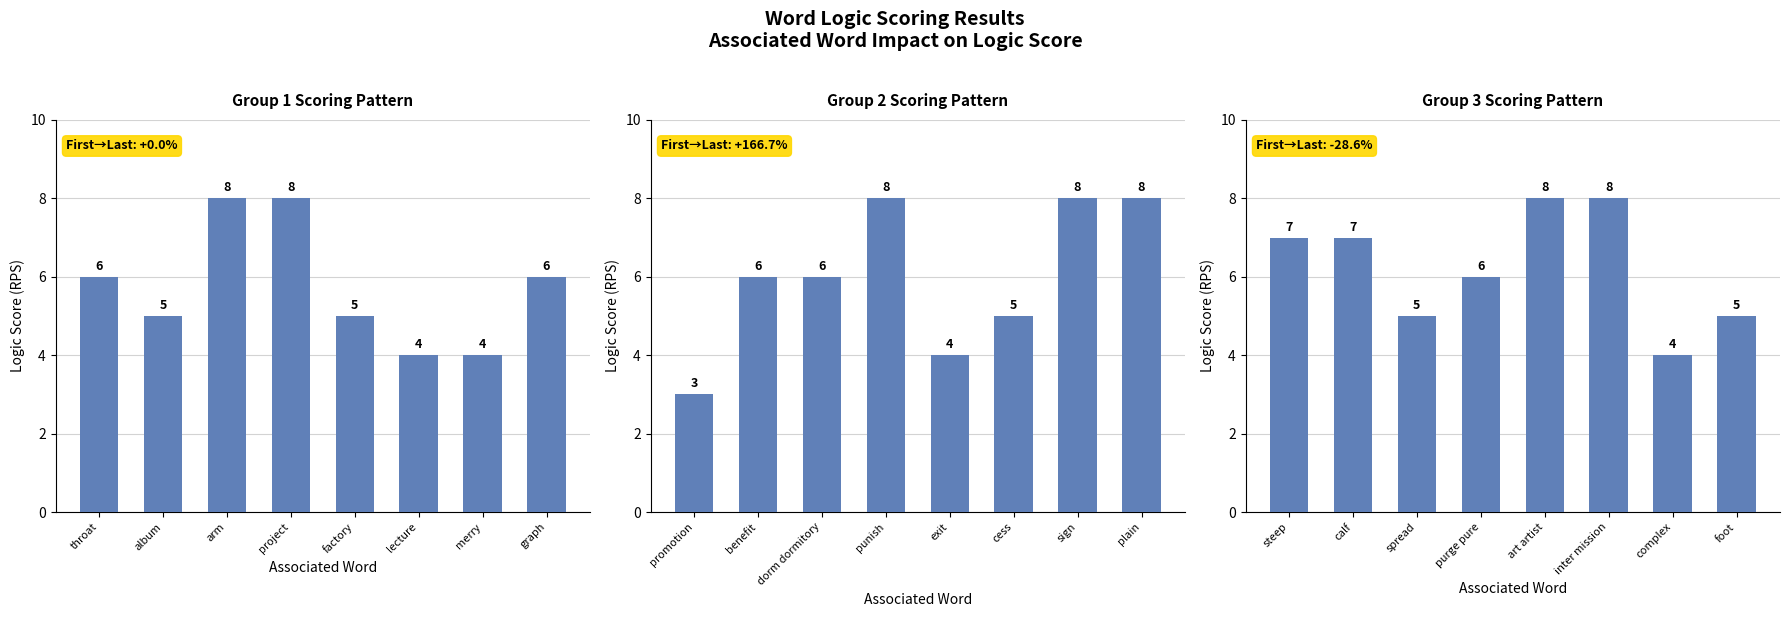

How many series are shown in this chart?

1